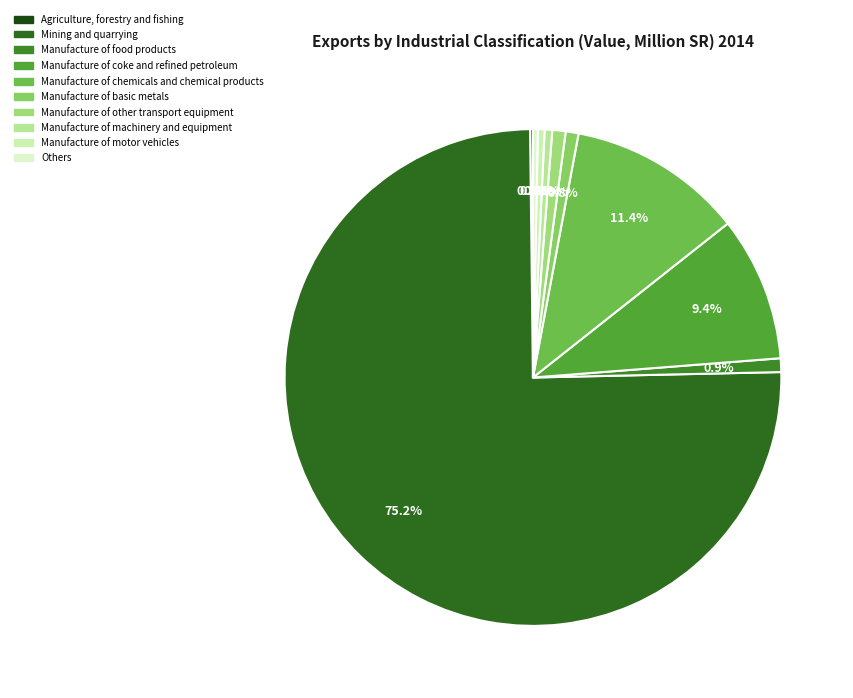

True or false: Manufacture of machinery and equipment accounts for 0% of the total.

True